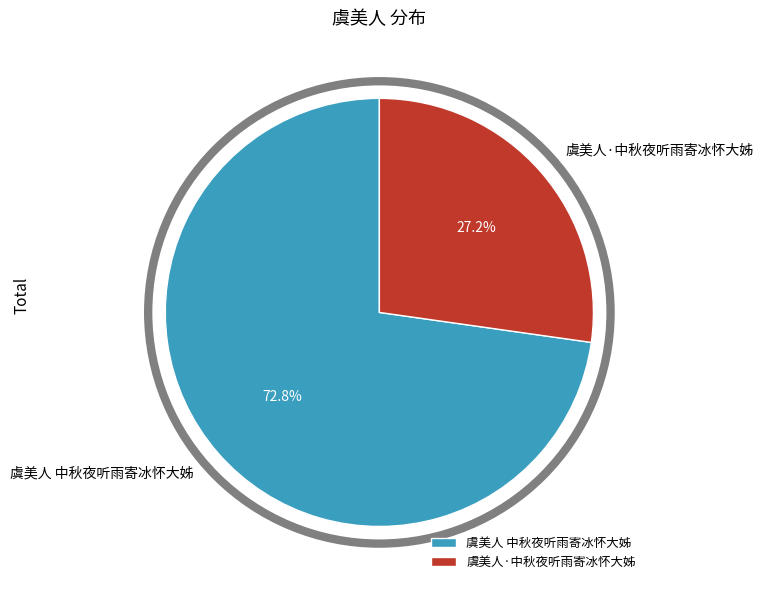

Which has a higher value, 虞美人·中秋夜听雨寄冰怀大姊 or 虞美人 中秋夜听雨寄冰怀大姊?

虞美人 中秋夜听雨寄冰怀大姊